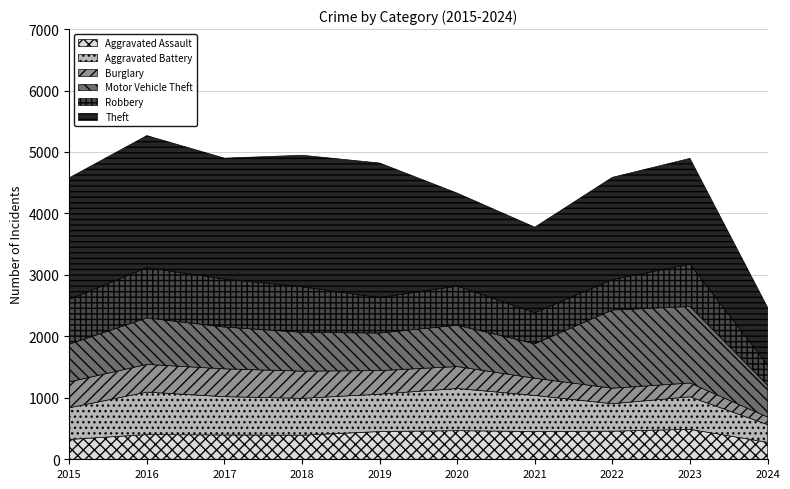

How many series are shown in this chart?

6